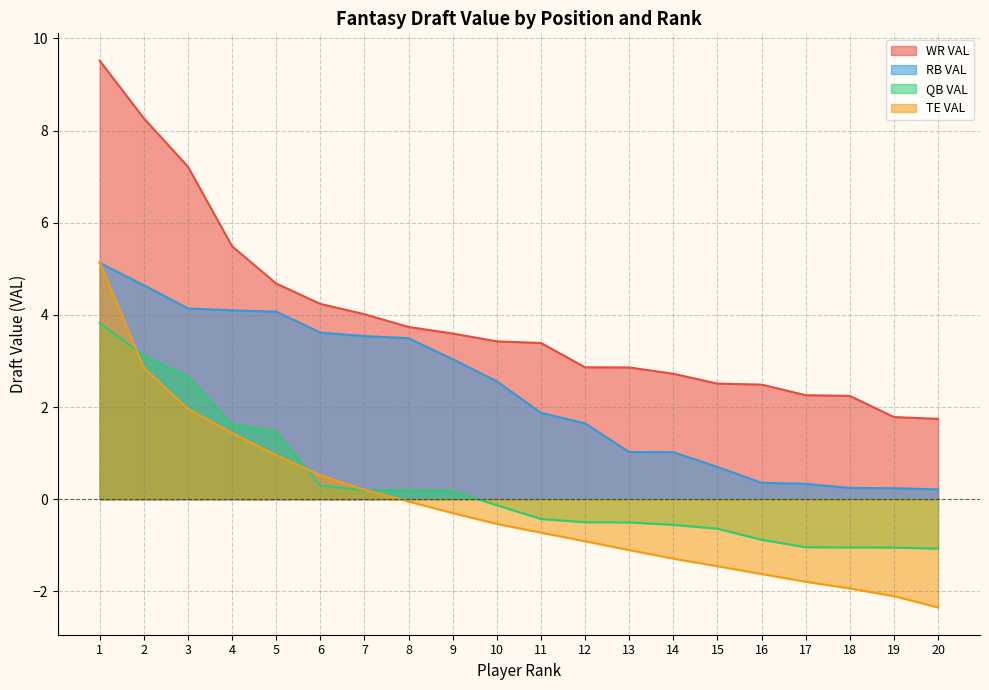

What is the minimum value for QB VAL?

-1.1